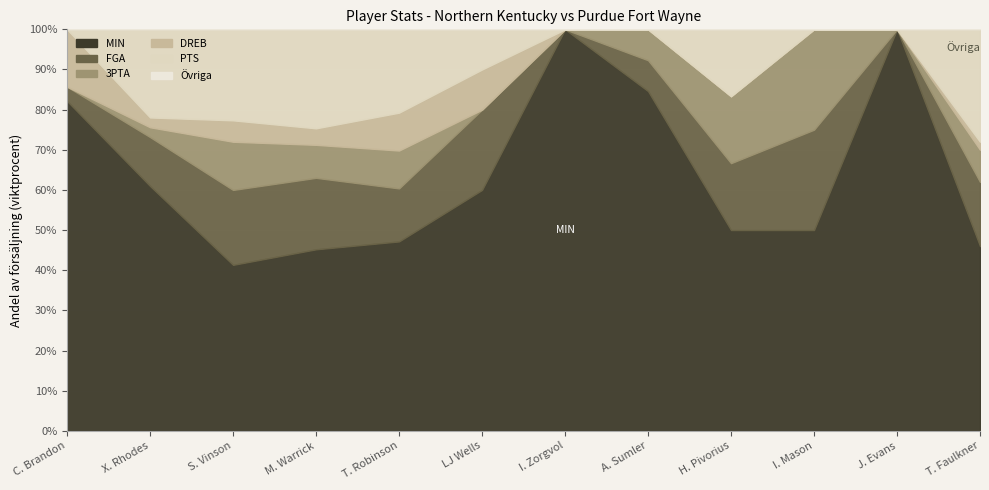

What is the label of the 8th point from the left?

A. Sumler